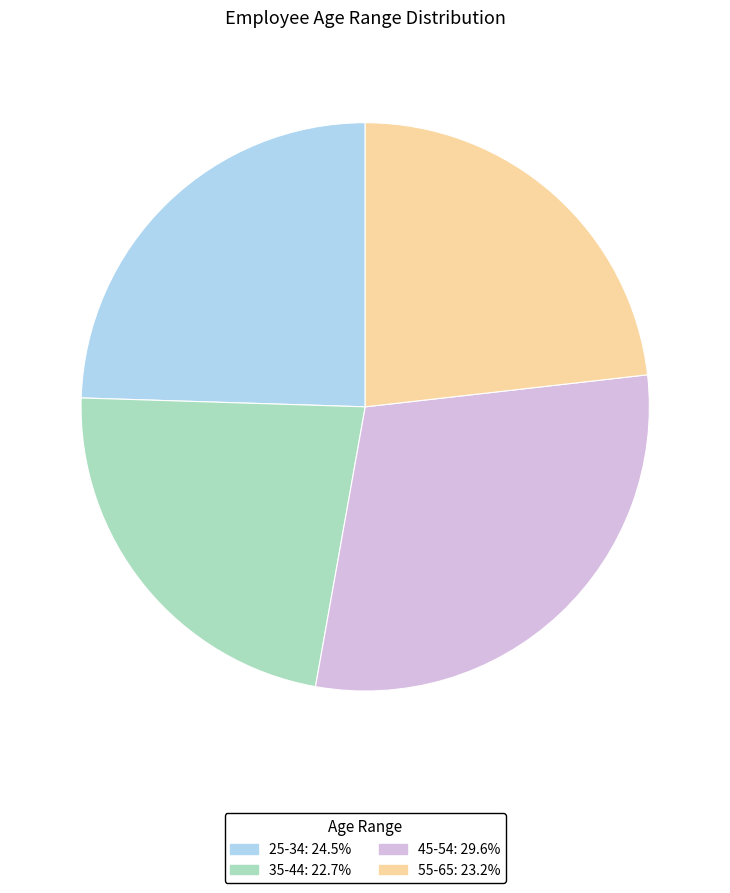

Approximately how many times larger is the value at 25-34 compared to 55-65?

1.1